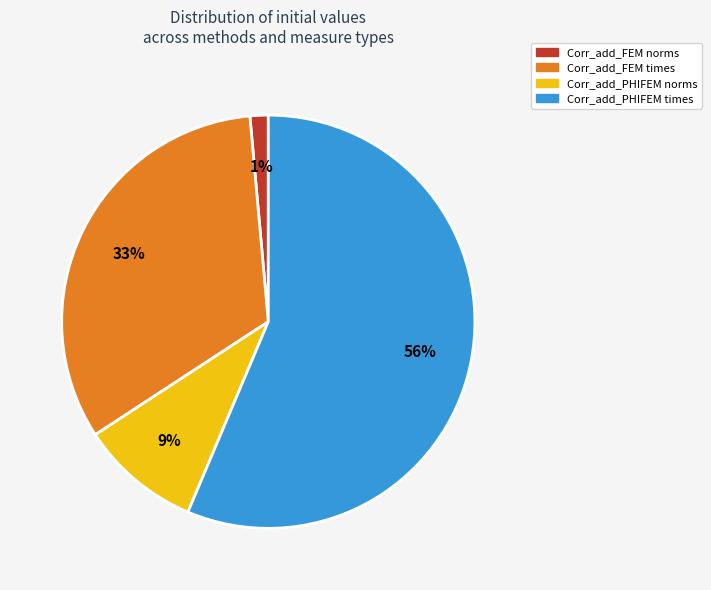

What percentage is the Corr_add_FEM norms slice, to the nearest percent?

1%